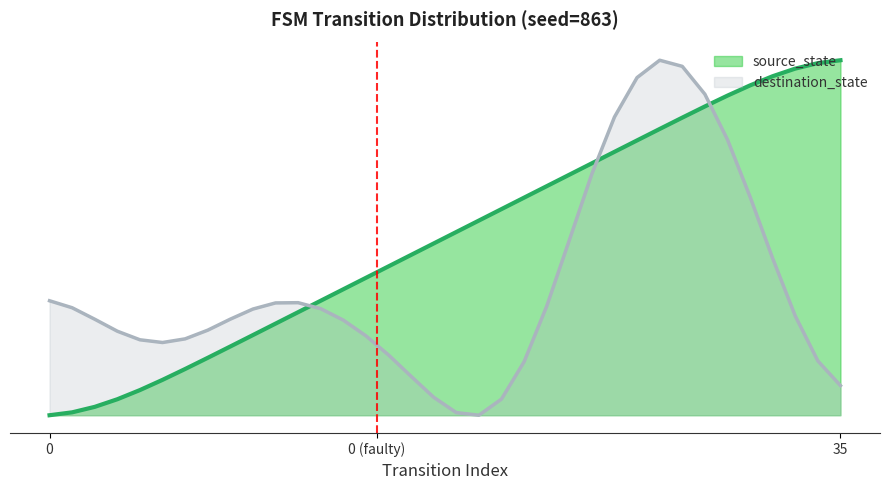

The value at 26 is 0.8. True or false?

True